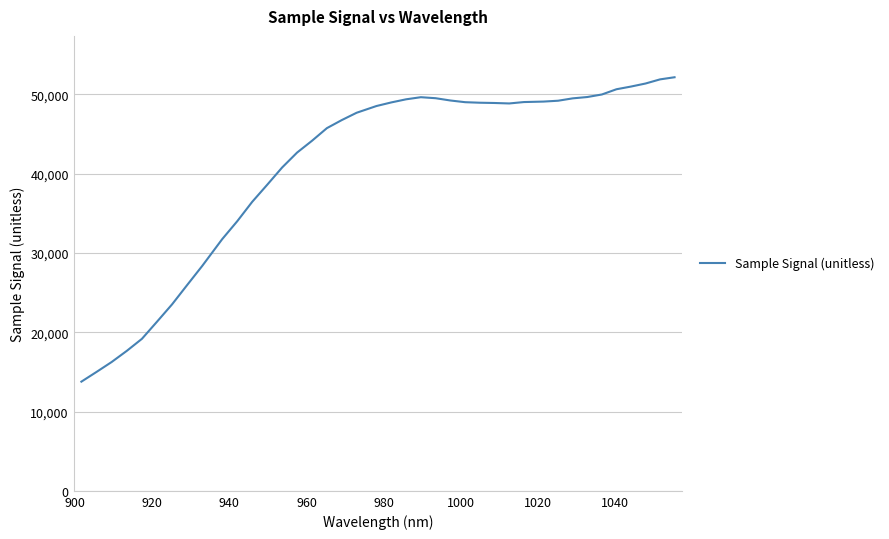

What is the smallest value displayed?

13770